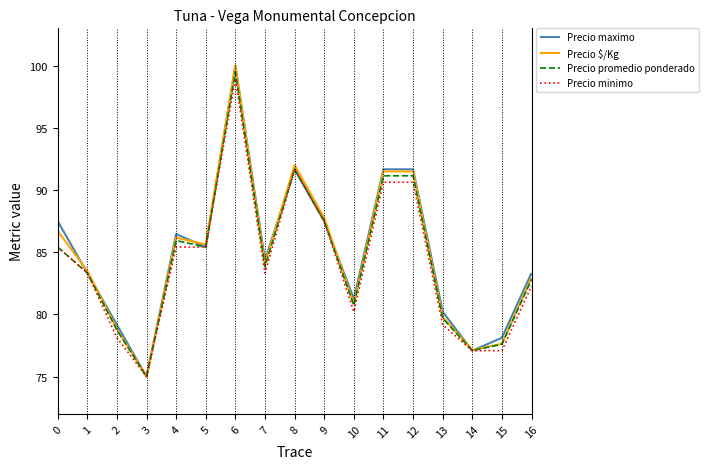

What is the average value of the Precio $/Kg series?

84.8